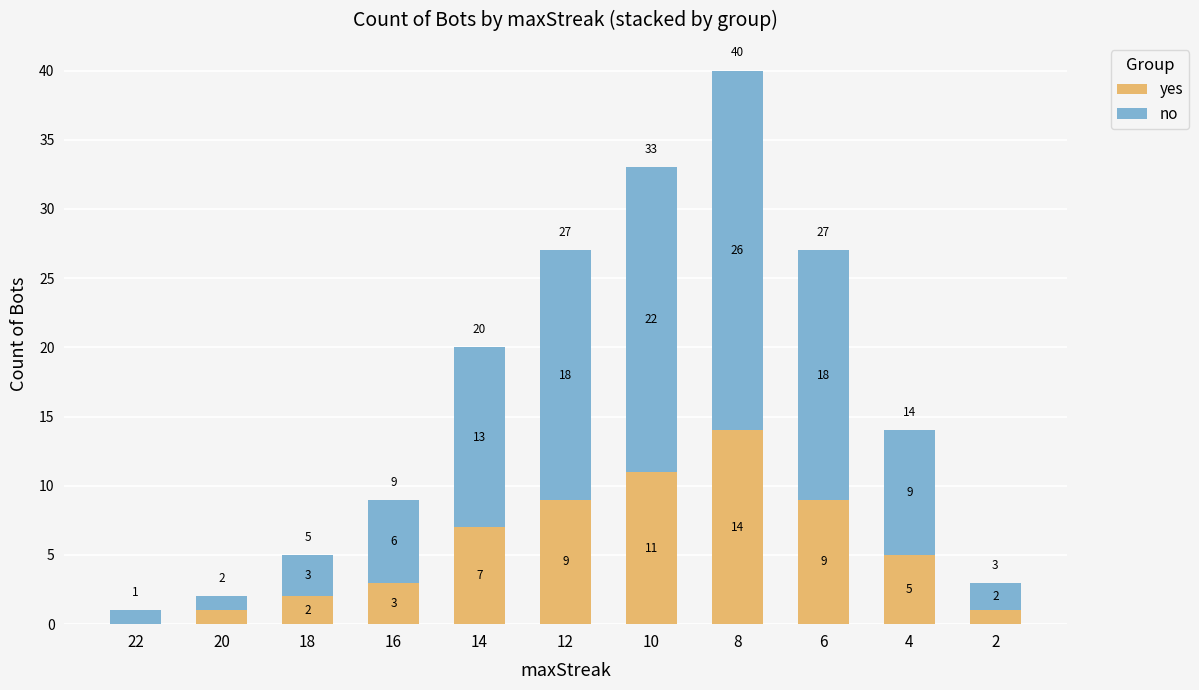

At which category is the sum across all series the highest?

8